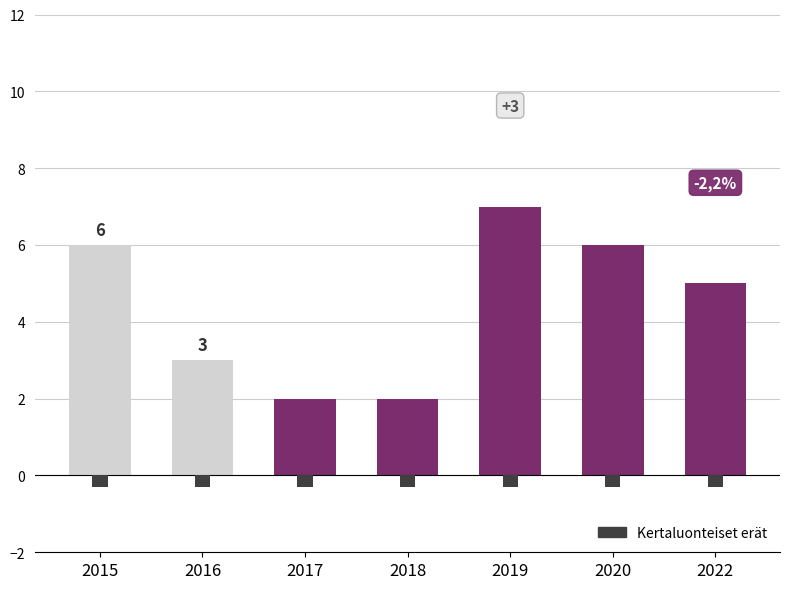

At which label does Total first exceed 5?

2015